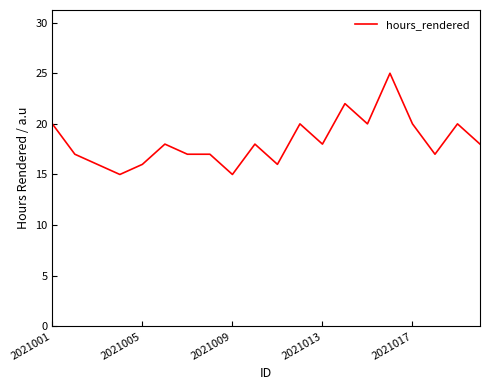

Reading left to right, transcribe all the data shown in this chart.

20	17	16	15	16	18	17	17	15	18	16	20	18	22	20	25	20	17	20	18